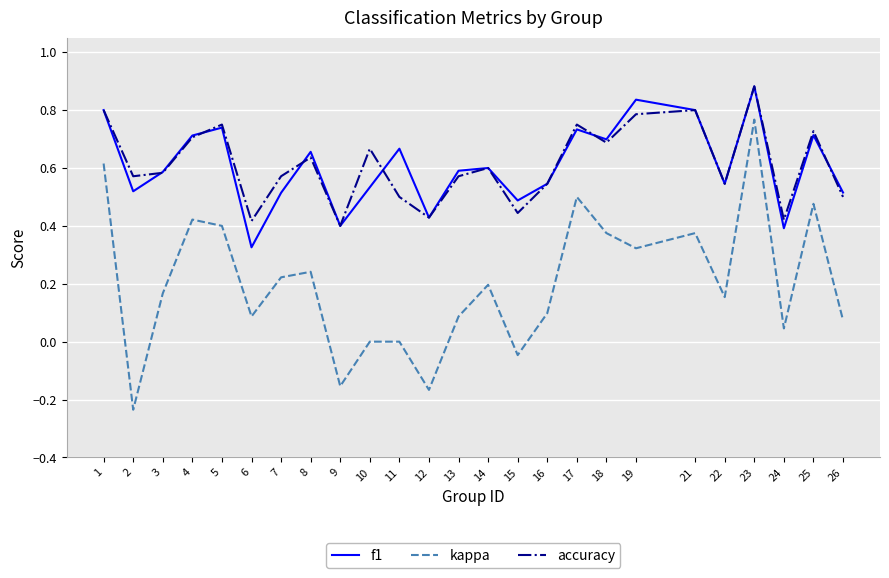

Is the value of f1 at 1 greater than the value of kappa at 25?

Yes